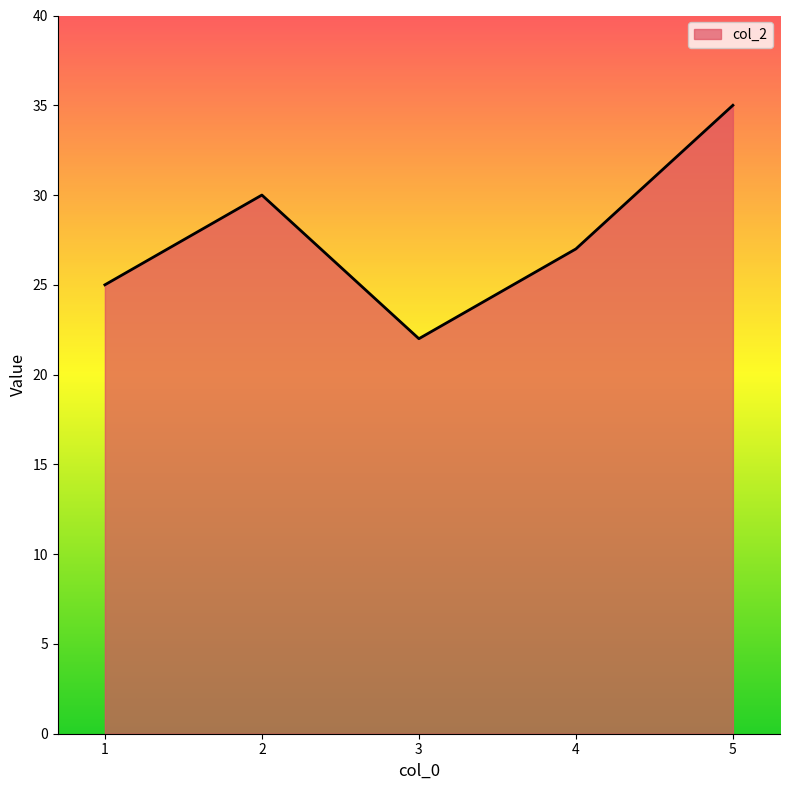

How many lines are shown in the chart?

1